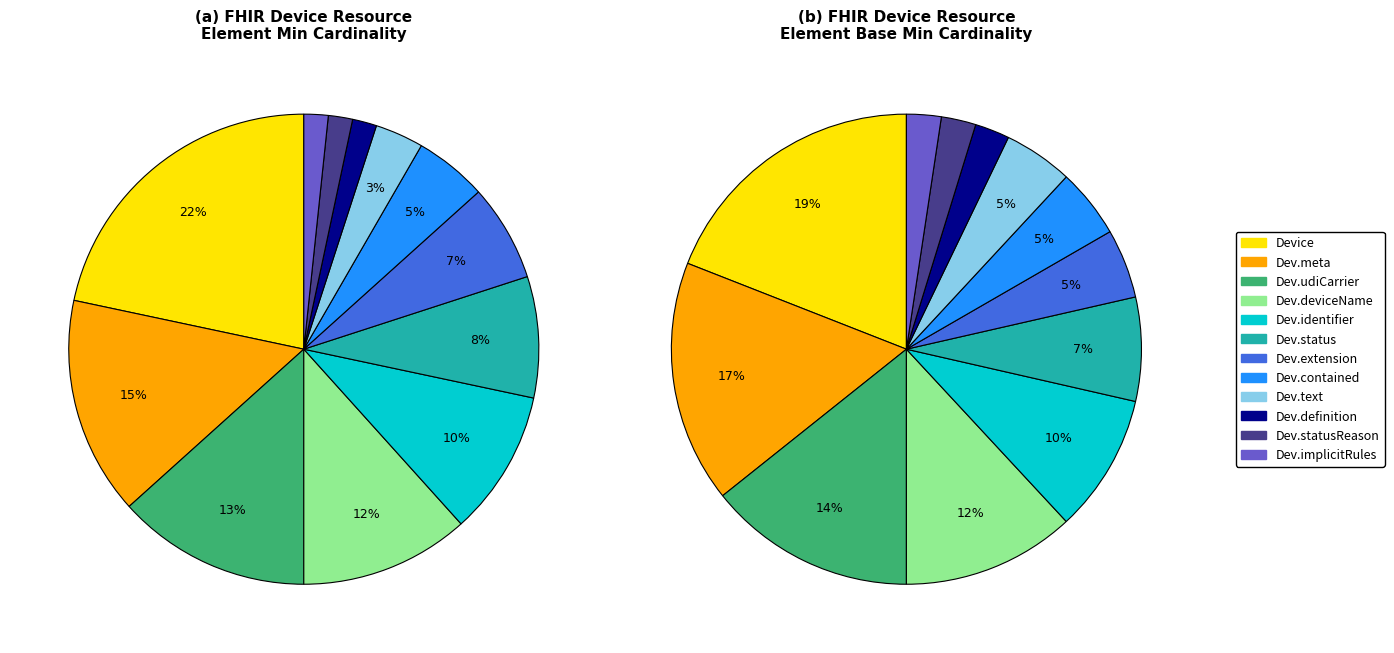

How many slices are in this pie chart?

12